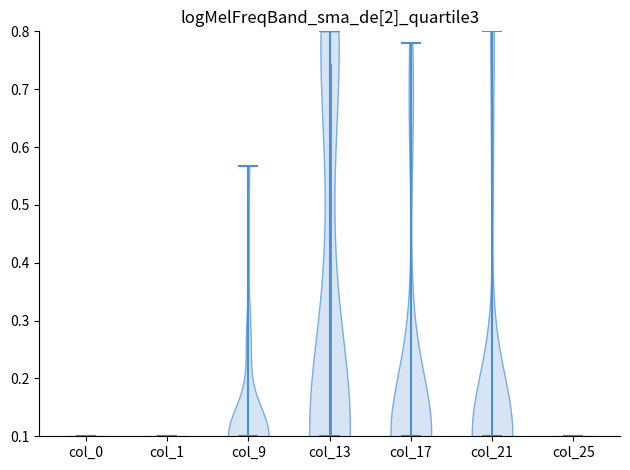

Reading left to right, read every violin against the y-axis: where its median line is, and the lowest and highest points it reaches. The values are not printed on the chart, so give them approximately, as read against the axis.

col_0: median line 0.10, lowest point 0.10, highest point 0.10
col_1: median line 0.10, lowest point 0.10, highest point 0.10
col_9: median line 0.10, lowest point 0.10, highest point 0.57
col_13: median line 0.10, lowest point 0.10, highest point 0.80
col_17: median line 0.10, lowest point 0.10, highest point 0.78
col_21: median line 0.10, lowest point 0.10, highest point 0.80
col_25: median line 0.10, lowest point 0.10, highest point 0.10